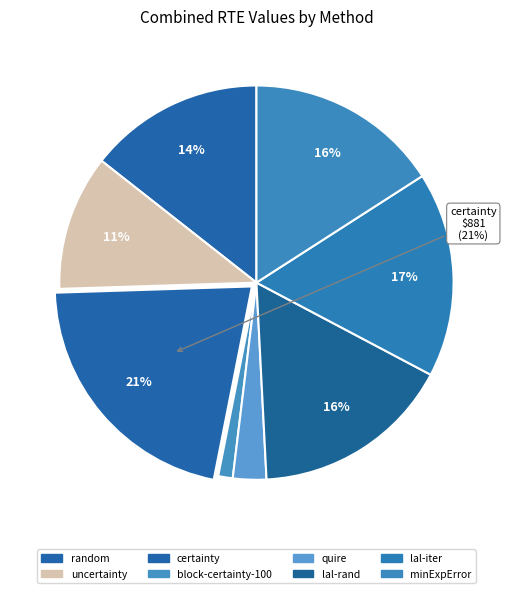

Rank the categories by value from lowest to highest.

block-certainty-100, quire, uncertainty, random, minExpError, lal-rand, lal-iter, certainty